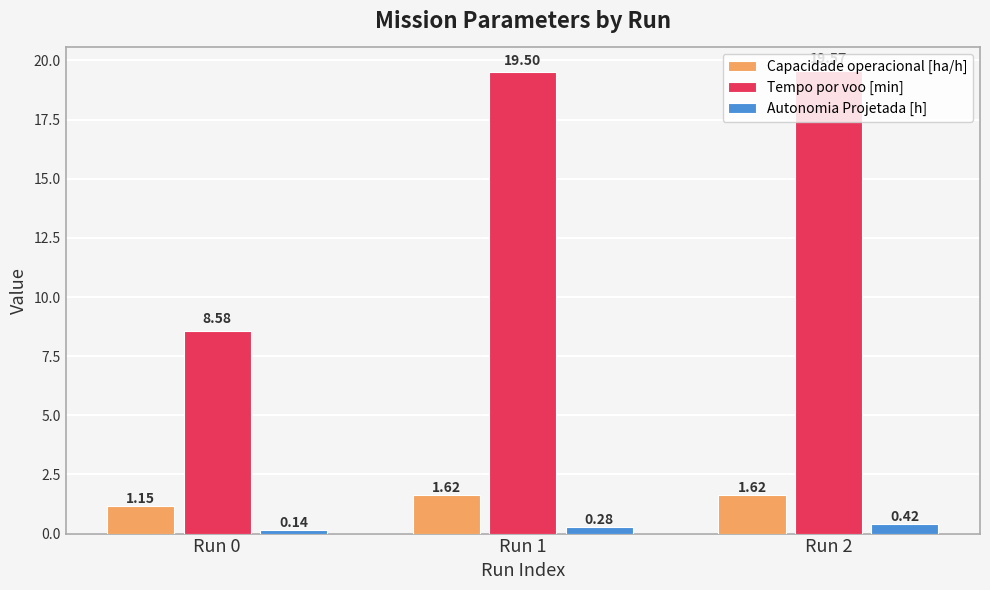

What is the difference between the maximum and minimum values in the Capacidade operacional [ha/h] series?

0.5